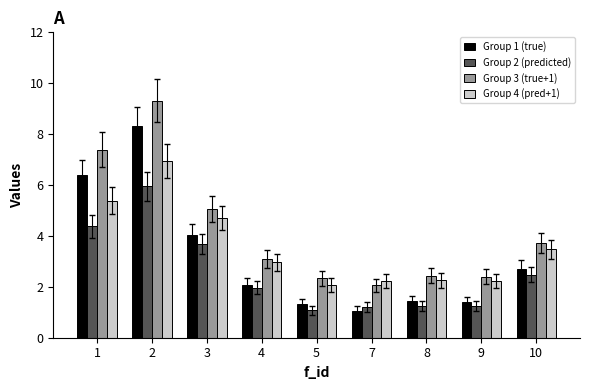

How many series are shown in this chart?

4